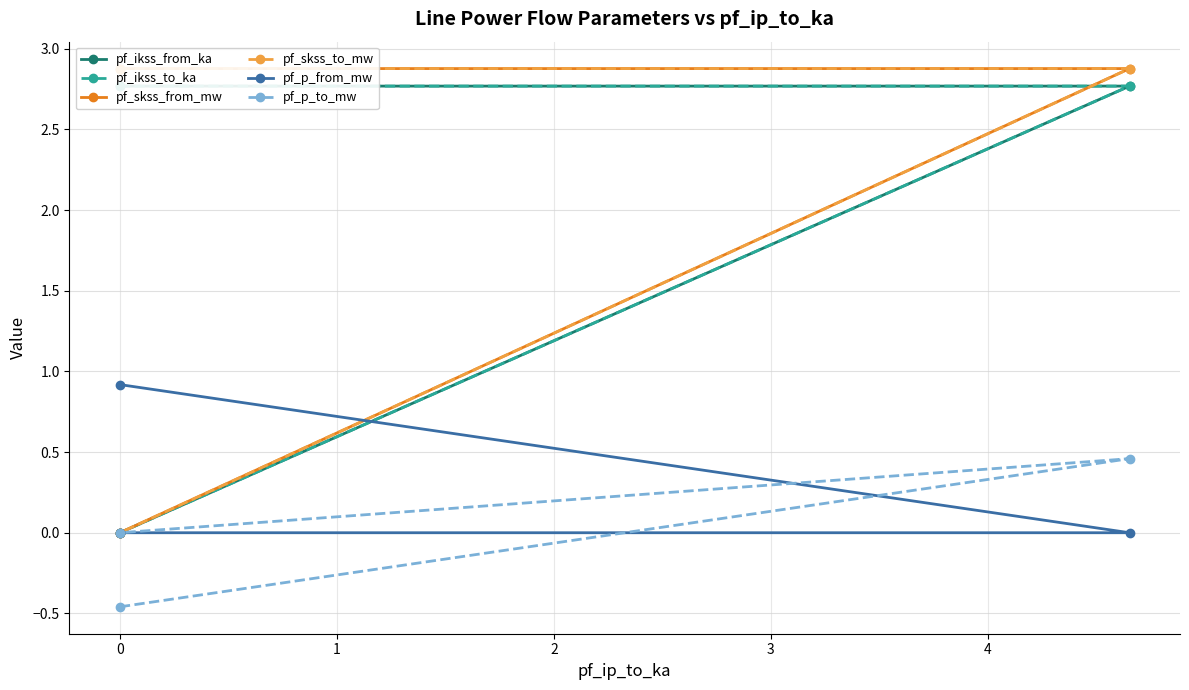

Is it true that pf_p_from_mw equals -0.0 at 0?

False